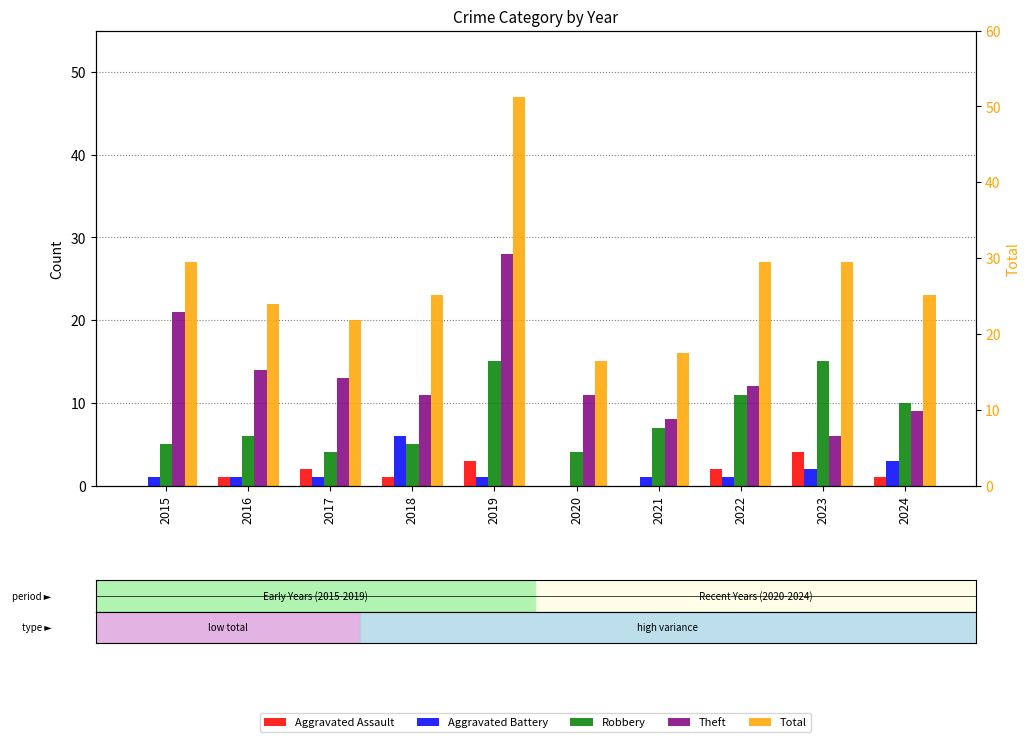

Reading right to left, transcribe all the data shown in this chart.

Aggravated Assault: 2024=1	2023=4	2022=2	2021=0	2020=0	2019=3	2018=1	2017=2	2016=1	2015=0
Aggravated Battery: 2024=3	2023=2	2022=1	2021=1	2020=0	2019=1	2018=6	2017=1	2016=1	2015=1
Robbery: 2024=10	2023=15	2022=11	2021=7	2020=4	2019=15	2018=5	2017=4	2016=6	2015=5
Theft: 2024=9	2023=6	2022=12	2021=8	2020=11	2019=28	2018=11	2017=13	2016=14	2015=21
Total: 2024=23	2023=27	2022=27	2021=16	2020=15	2019=47	2018=23	2017=20	2016=22	2015=27